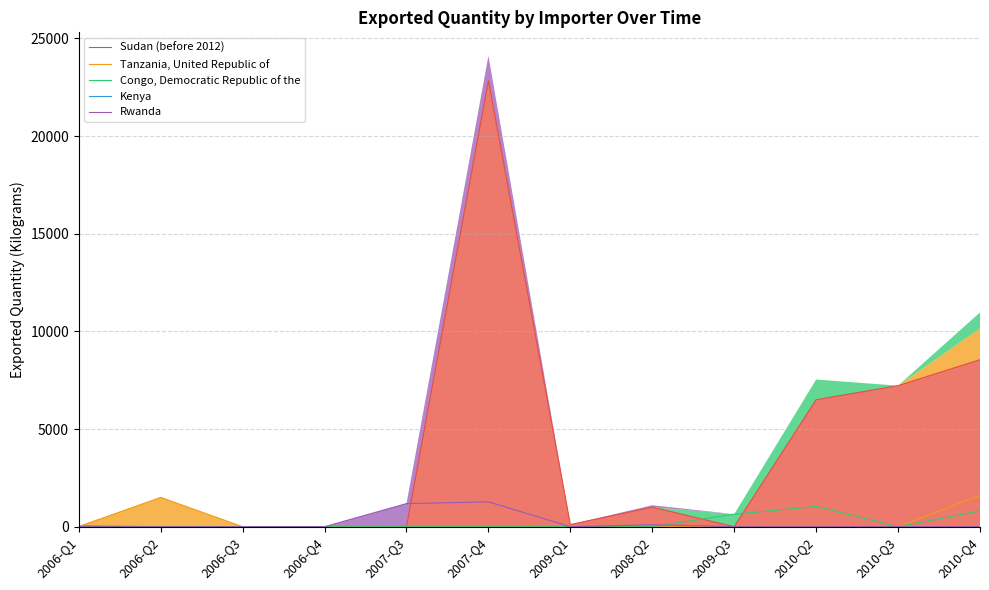

What is the label of the 3rd point from the left?

2006-Q3